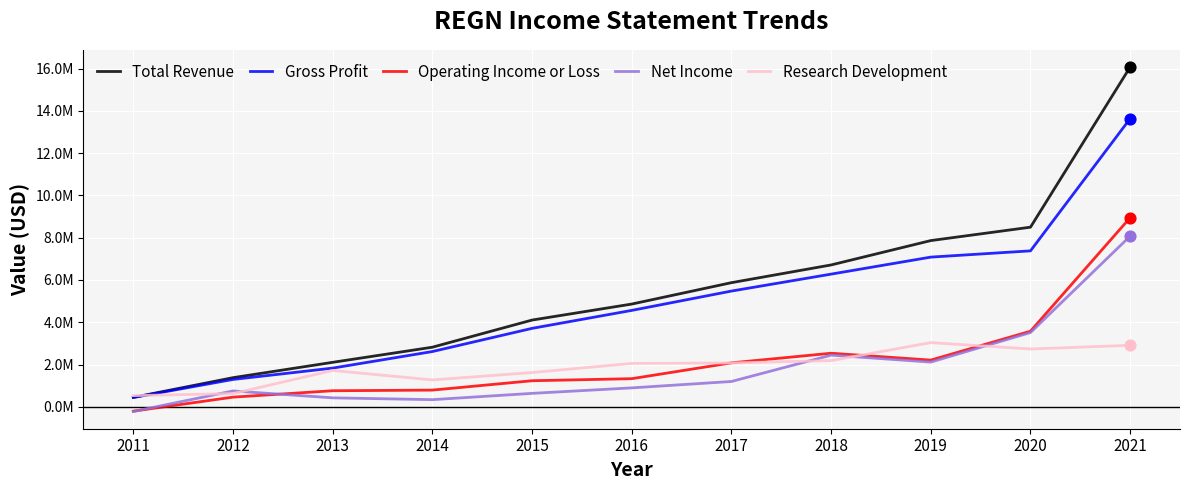

What are all the series names shown in the legend?

Total Revenue, Gross Profit, Operating Income or Loss, Net Income, Research Development